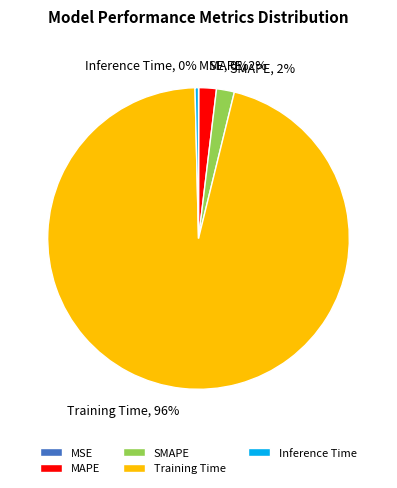

Does Training Time account for over 50% of the chart?

Yes